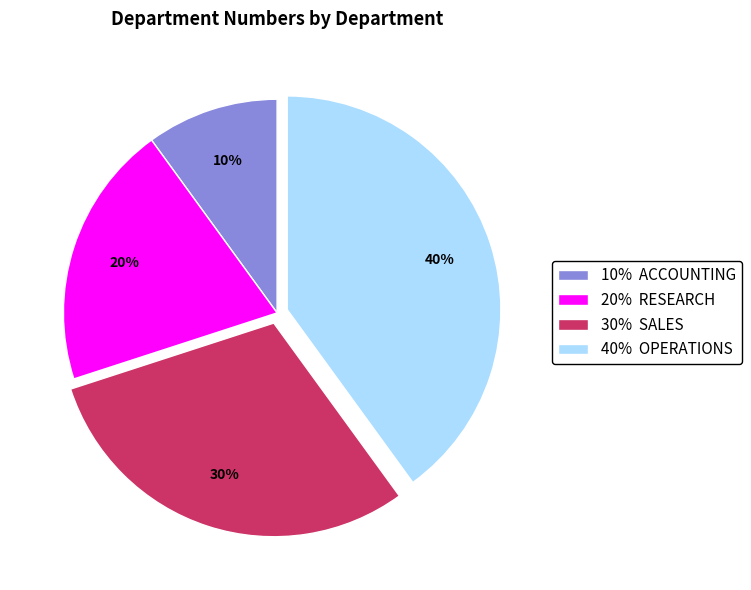

To the nearest percent, what percentage of the pie is 30% SALES?

30%